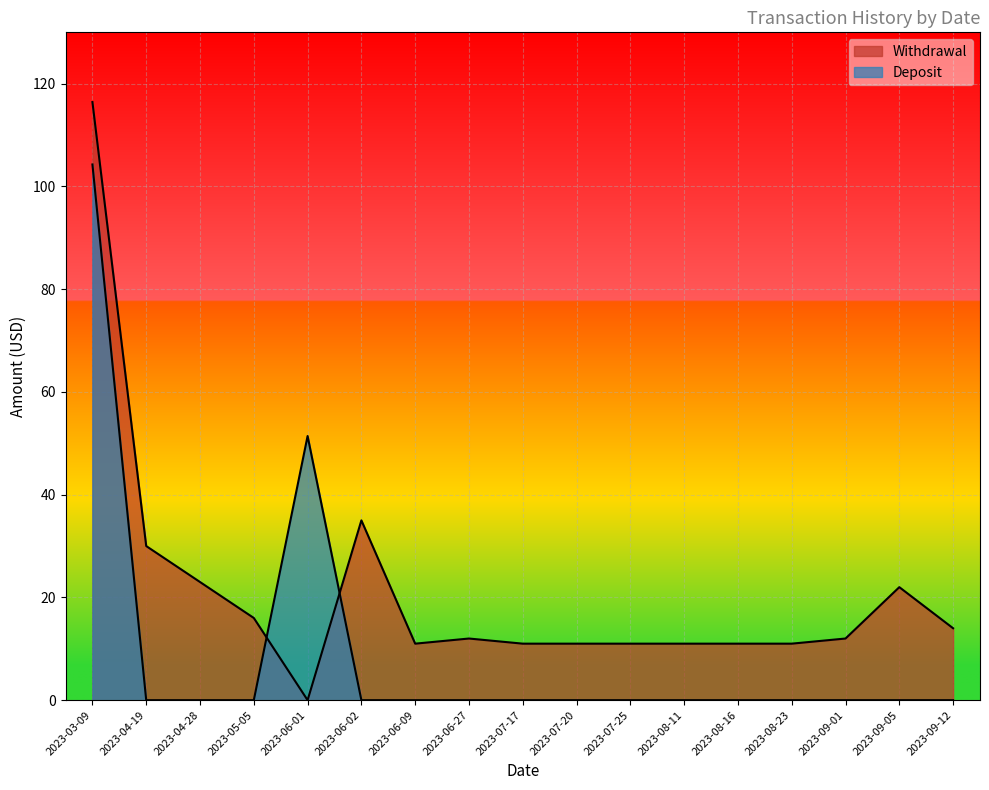

Reading left to right, extract all data points from this chart.

Withdrawal: 116.4	30.0	23.0	16.0	0.0	35.0	11.0	12.0	11.0	11.0	11.0	11.0	11.0	11.0	12.0	22.0	14.0
Deposit: 104.3	0.0	0.0	0.0	51.4	0.0	0.0	0.0	0.0	0.0	0.0	0.0	0.0	0.0	0.0	0.0	0.0